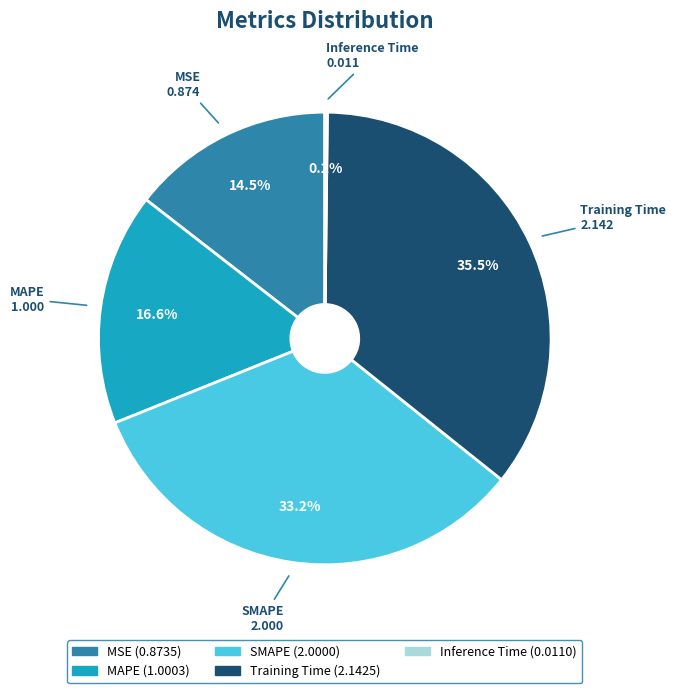

Is it true that SMAPE is 25% of the pie?

False